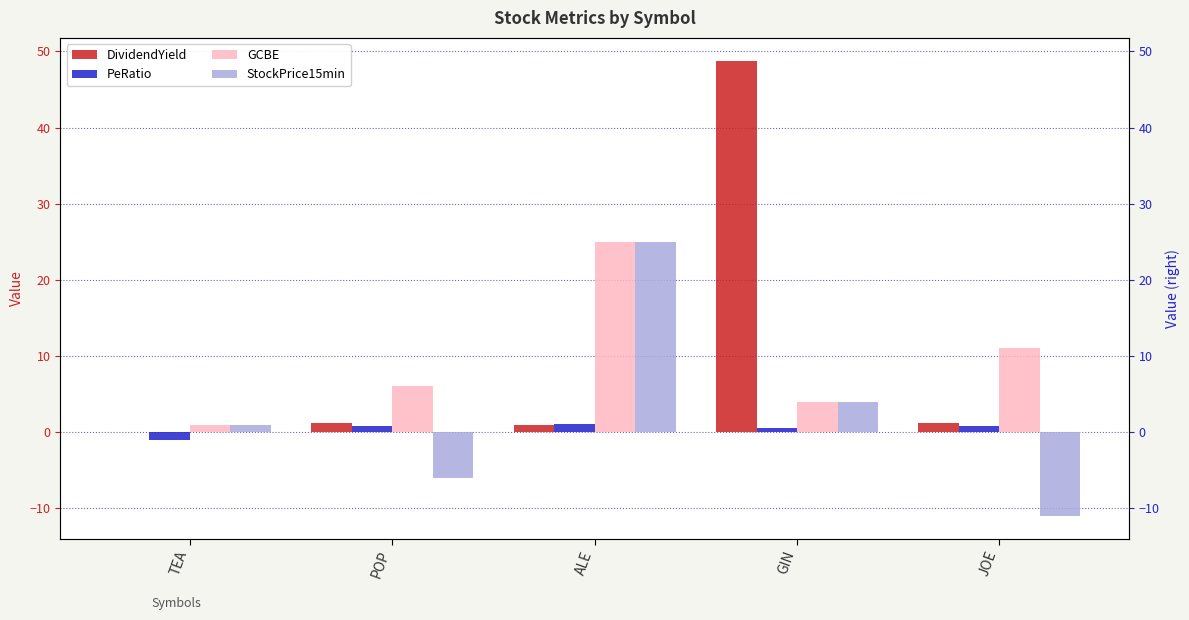

True or false: PeRatio has a value of 0.2 at JOE.

False